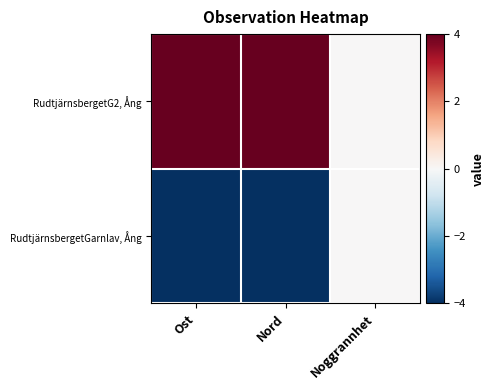

Between Nord and Noggrannhet, which series saw the biggest shift?

RudtjärnsbergetG2, Ång